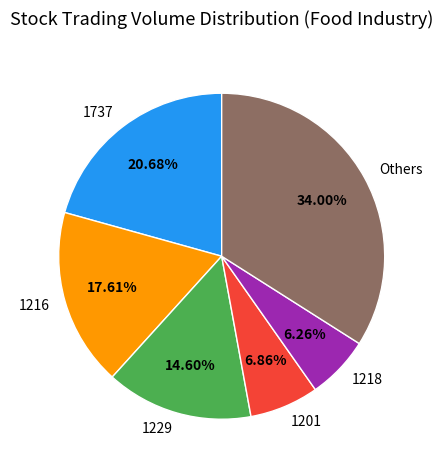

Which has a higher value, 1201 or 1218?

1201